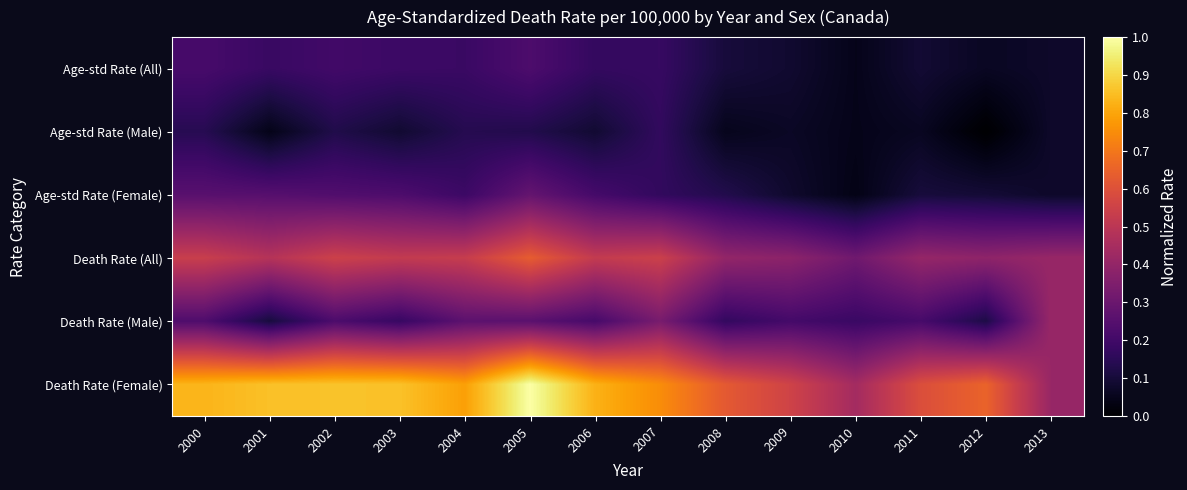

How many data points does each series have?

14